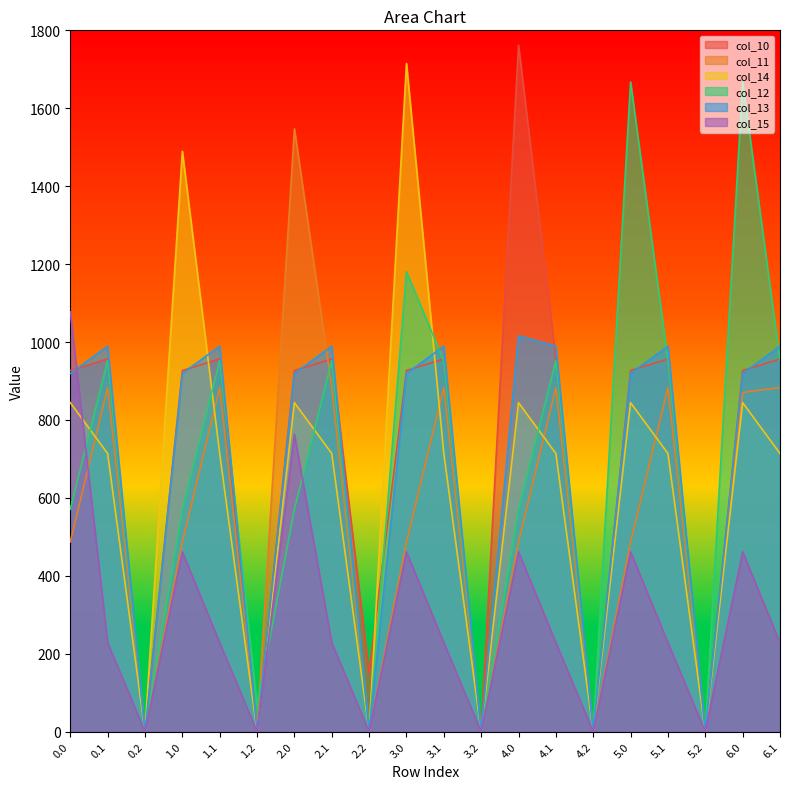

Rank the categories by col_14 value from highest to lowest.

3.0, 1.0, 0.0, 2.0, 4.0, 5.0, 6.0, 0.1, 1.1, 2.1, 3.1, 4.1, 5.1, 6.1, 0.2, 1.2, 2.2, 3.2, 4.2, 5.2